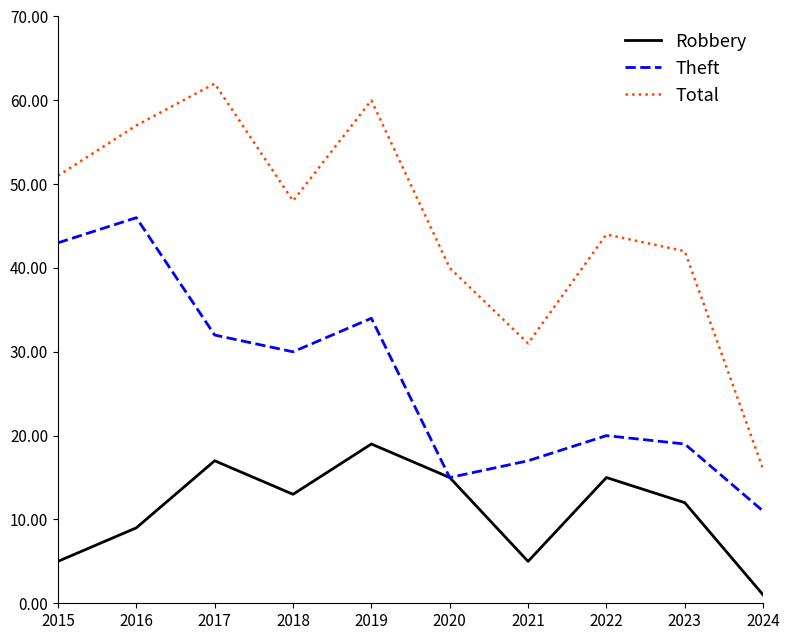

Reading left to right, list all the values displayed in this chart.

Robbery: 5	9	17	13	19	15	5	15	12	1
Theft: 43	46	32	30	34	15	17	20	19	11
Total: 51	57	62	48	60	40	31	44	42	16